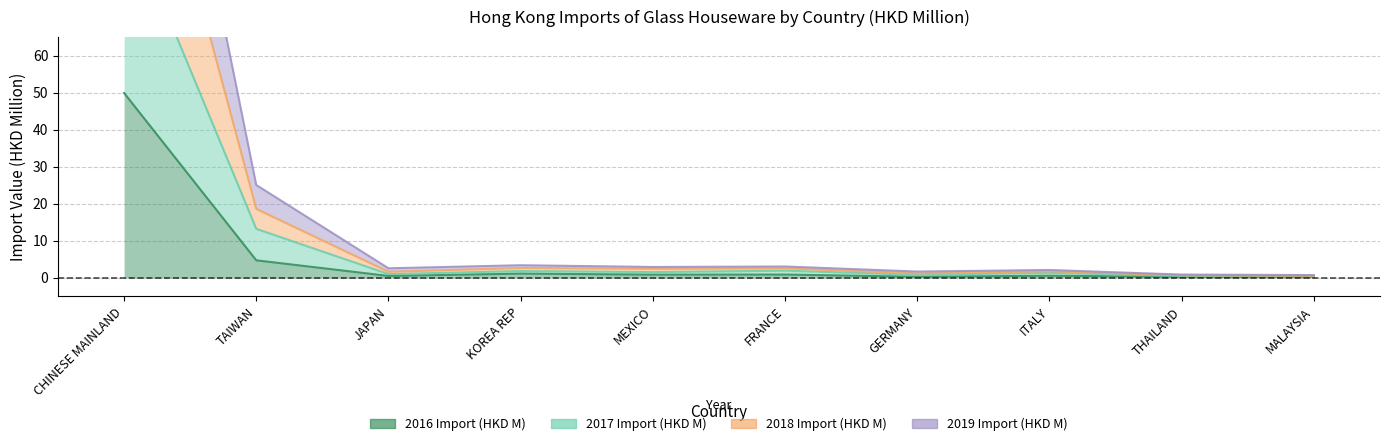

At which category does 2019 Import (HKD M) reach its first local valley?

JAPAN